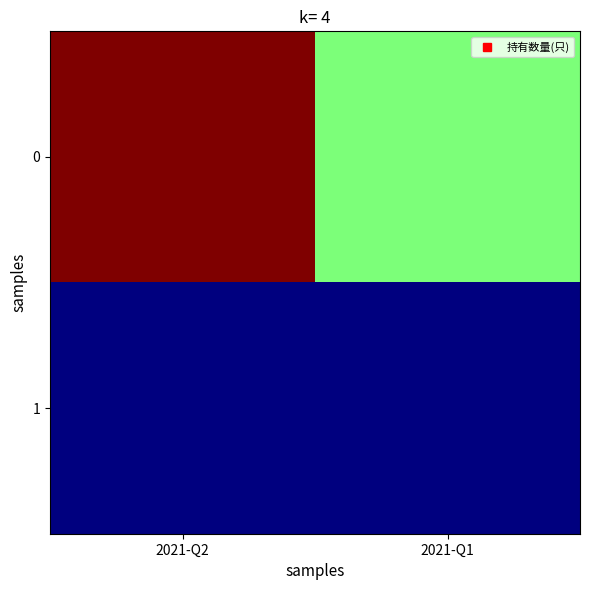

At which category does the chart reach its minimum across all series?

2021-Q2